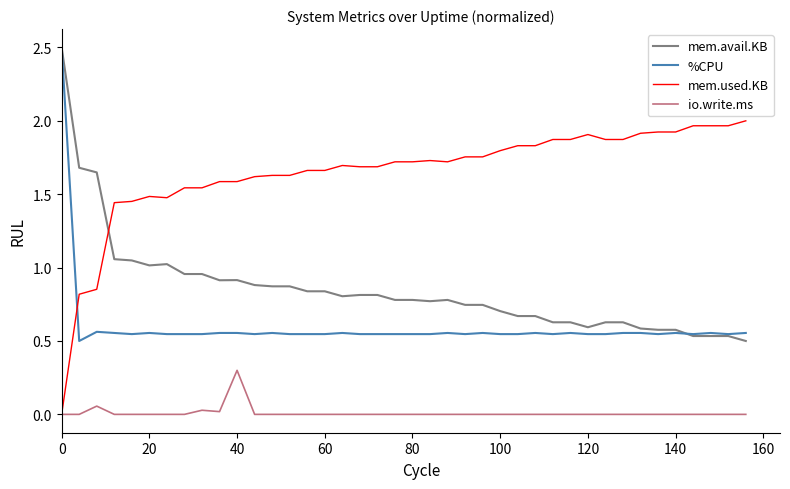

Does the chart display data point markers on the line(s)?

No